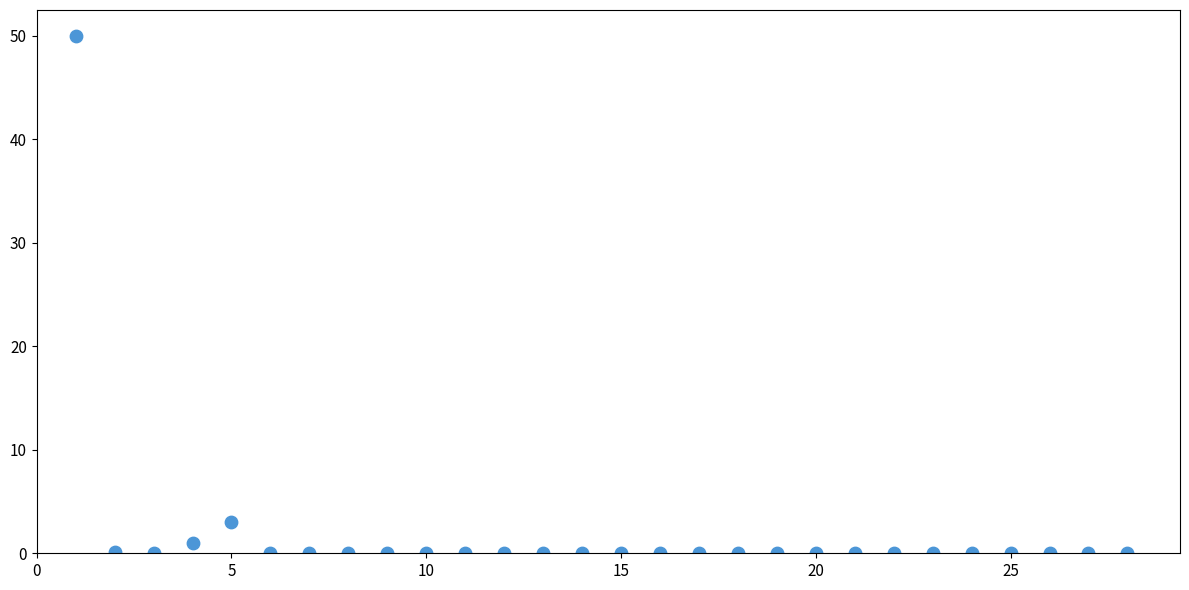

What is the range of X values (max minus min)?

27.0